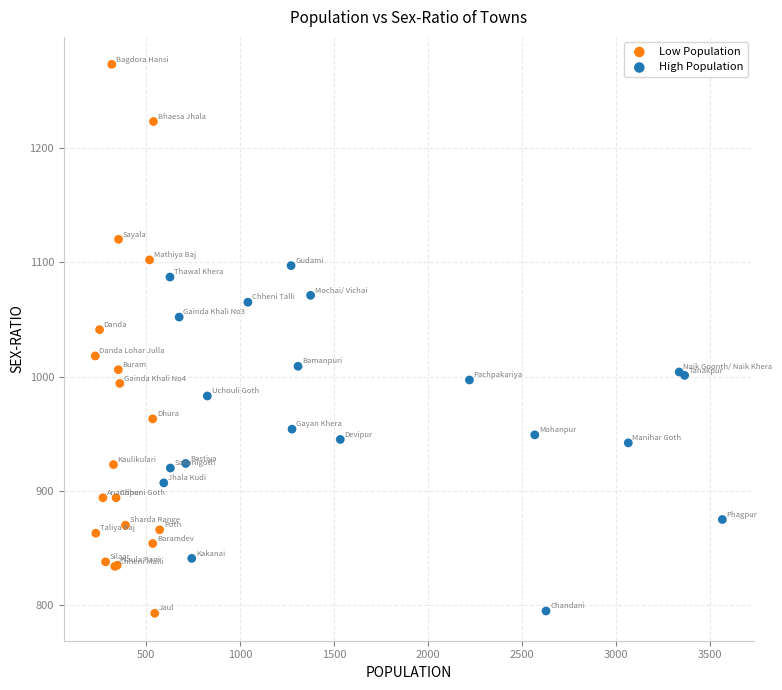

Which series reaches the maximum Y coordinate?

Low Population